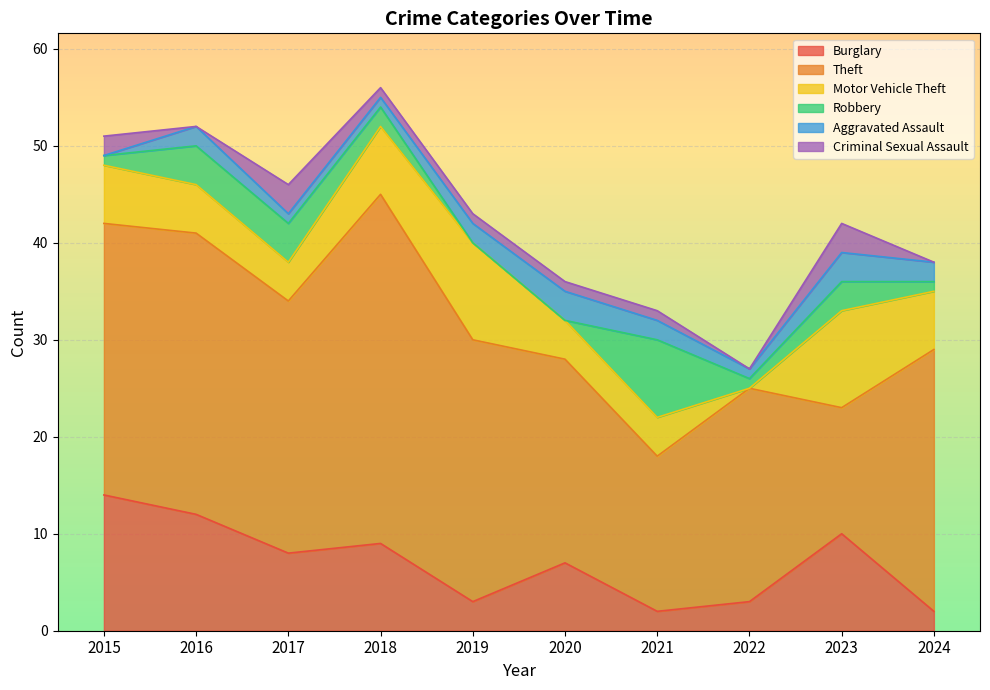

Between 2017 and 2023, which is larger?

2023